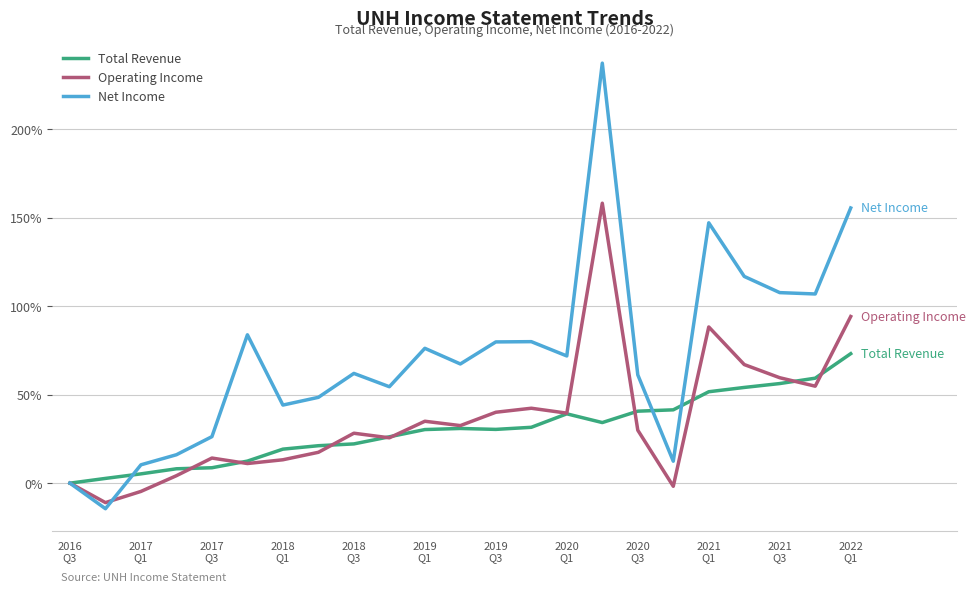

Which series has the largest range (max minus min)?

Net Income